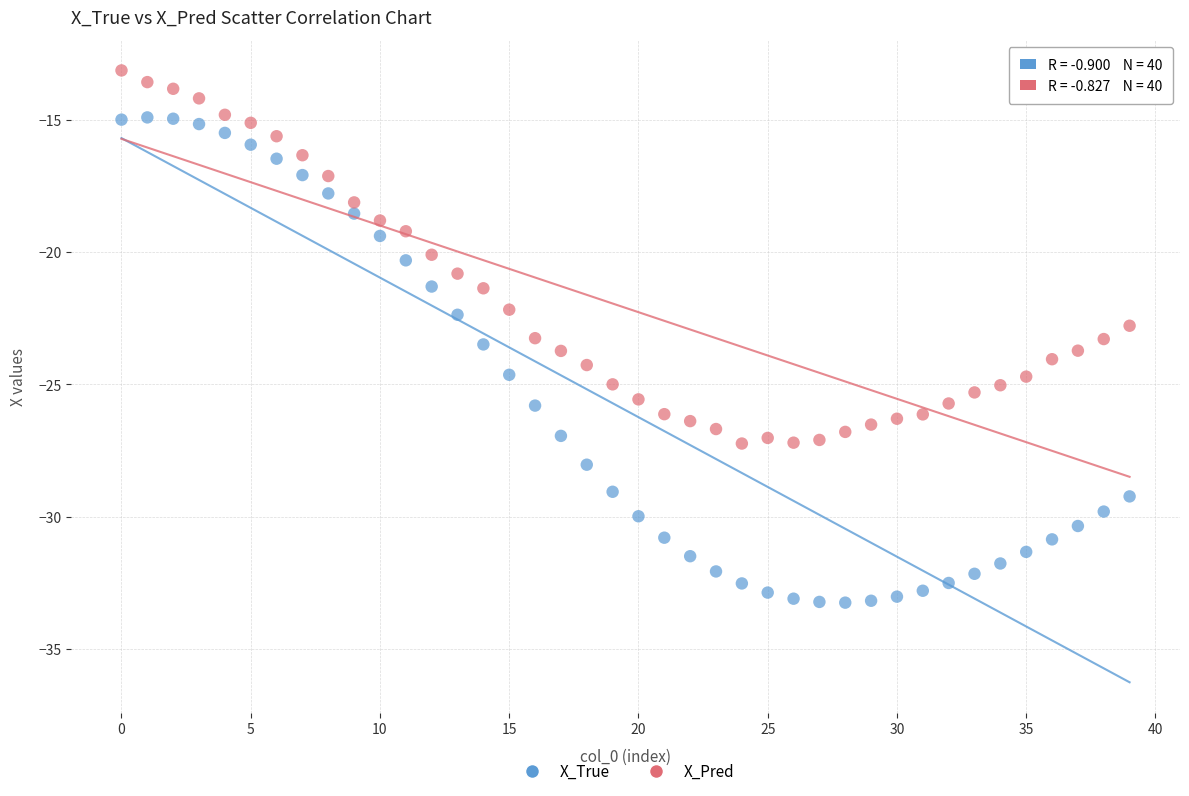

What are all the series names shown in the legend?

X_True, X_Pred